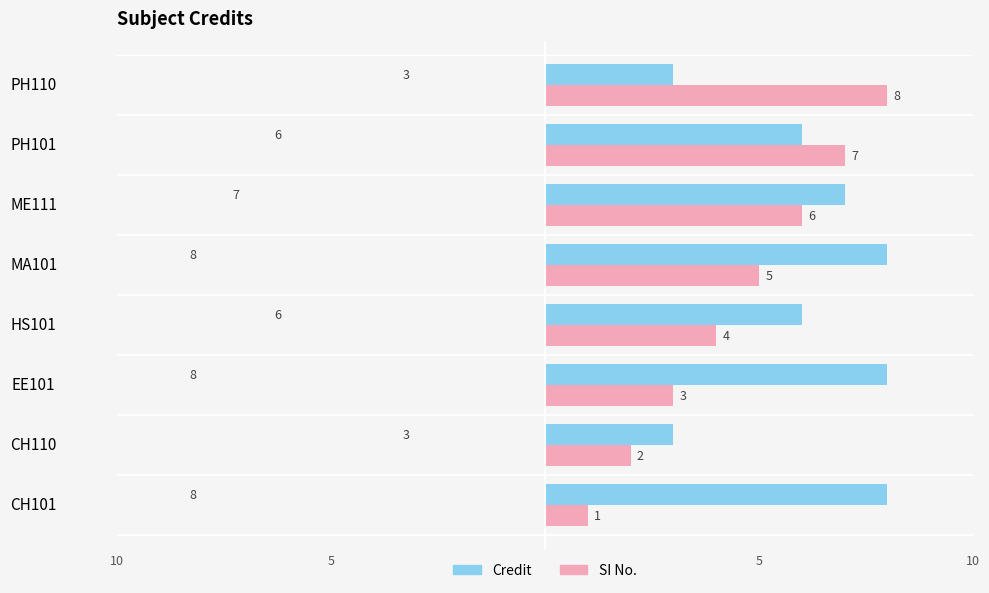

What are all the series names shown in the legend?

Credit, SI No.